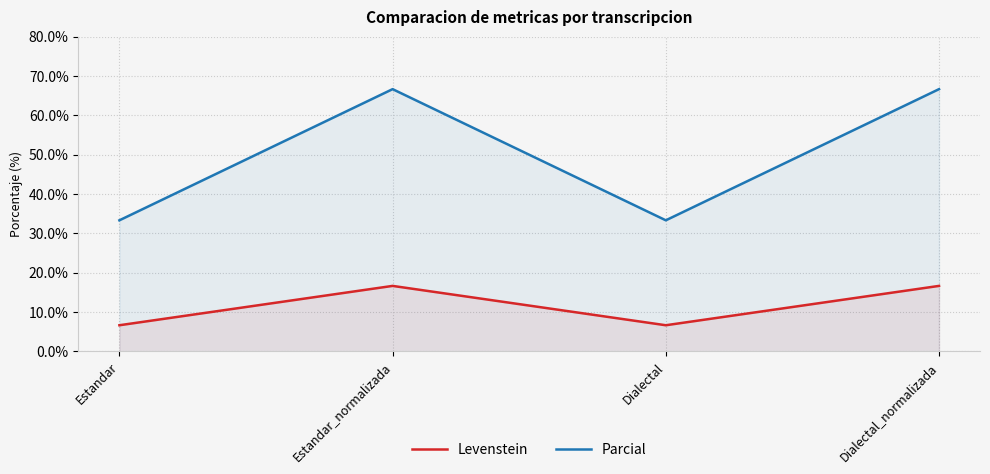

True or false: Parcial and Levenstein cross at least once.

False